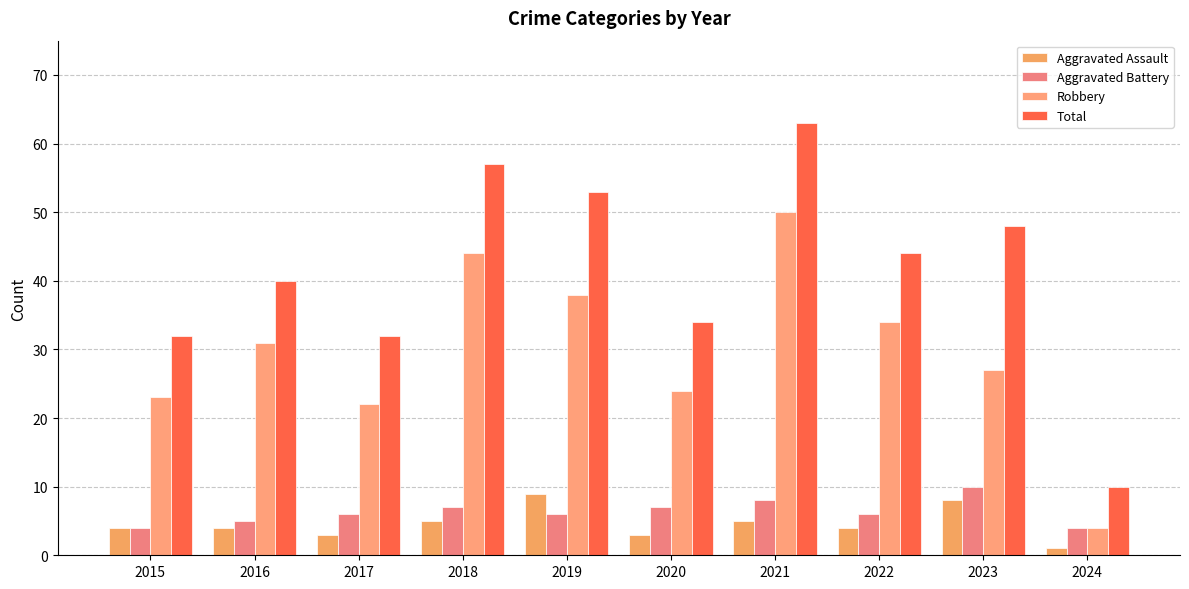

How many distinct data groups are displayed?

4